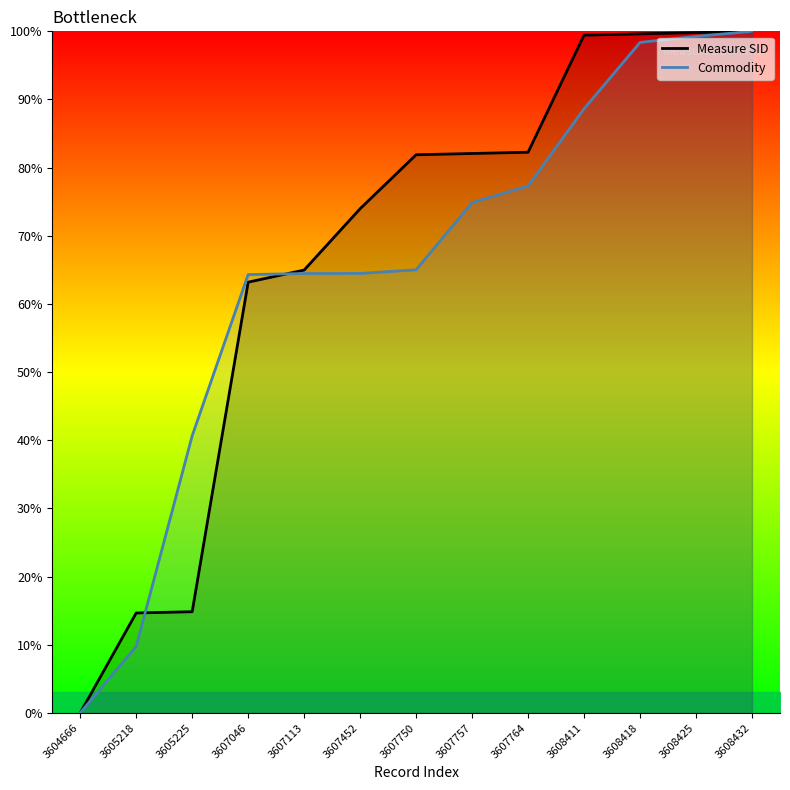

Rank the series at 3608411 from highest to lowest value.

Measure SID, Commodity